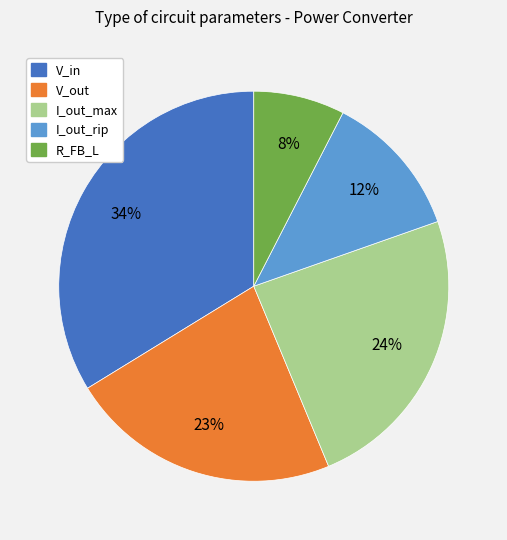

How many segments does this pie chart have?

5